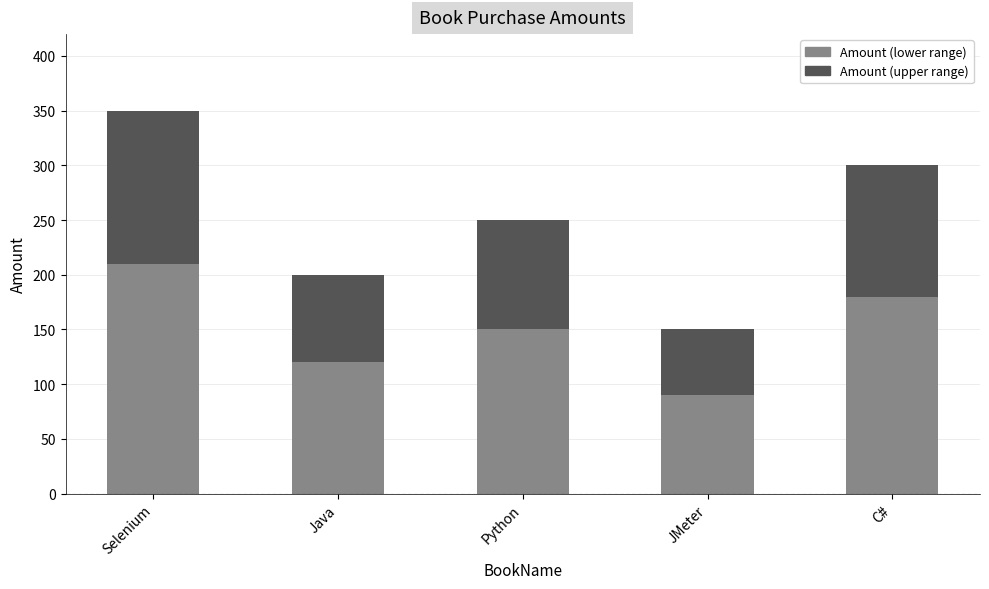

At which category is the sum across all series the highest?

Selenium